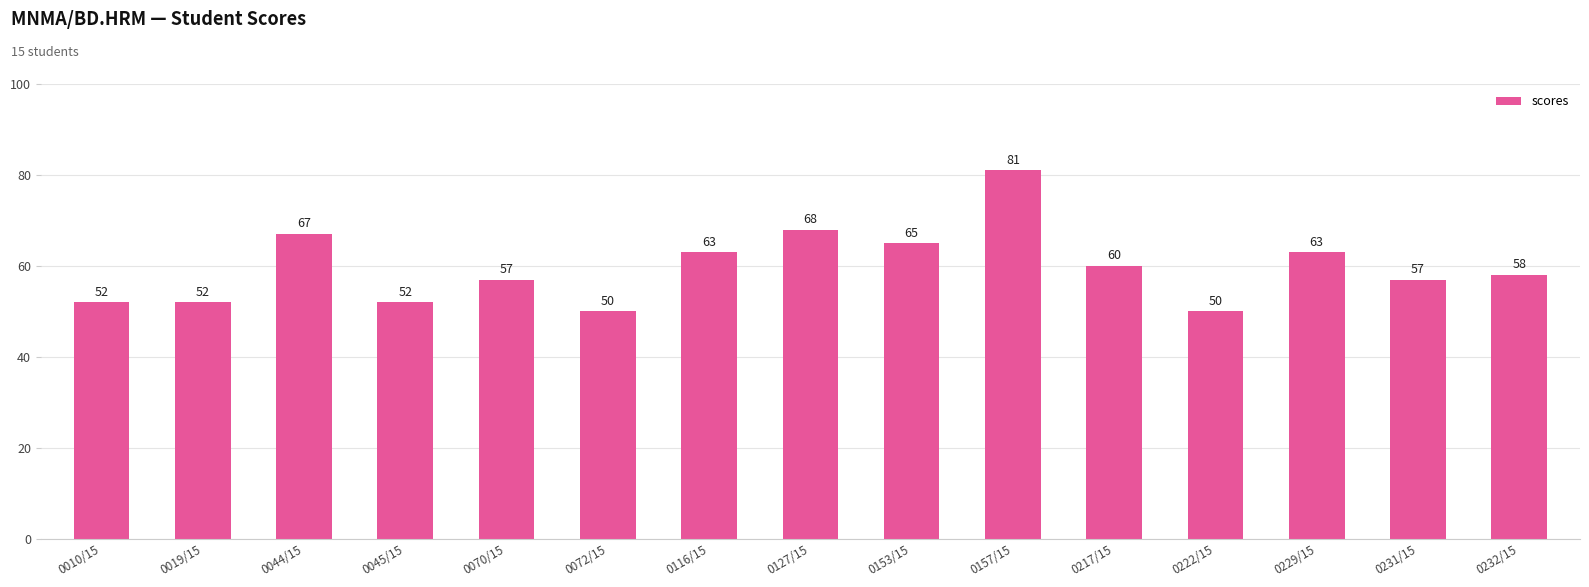

What position from the right is 0070/15?

11